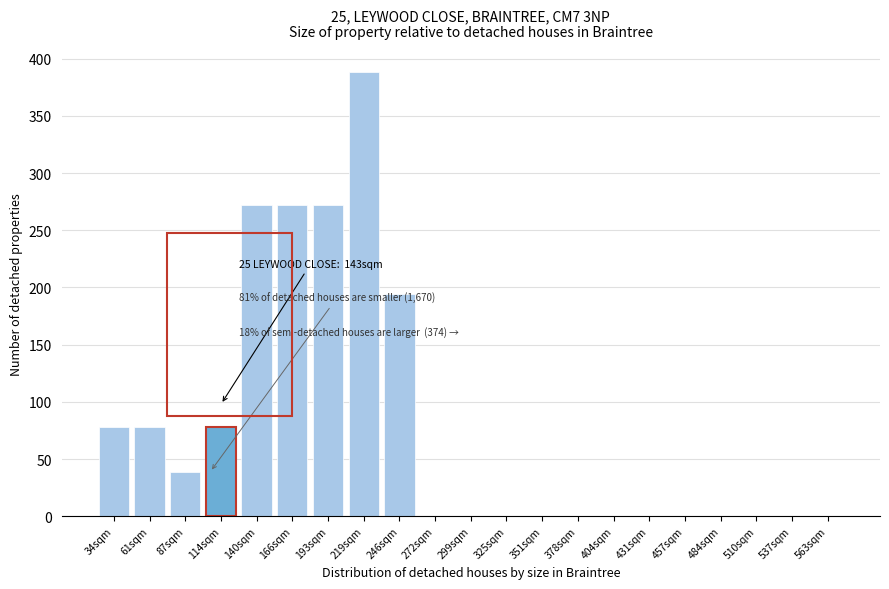

Reading left to right, extract all data points from this chart.

34sqm=78	61sqm=78	87sqm=39	114sqm=78	140sqm=272	166sqm=272	193sqm=272	219sqm=388	246sqm=194	272sqm=0	299sqm=0	325sqm=0	351sqm=0	378sqm=0	404sqm=0	431sqm=0	457sqm=0	484sqm=0	510sqm=0	537sqm=0	563sqm=0